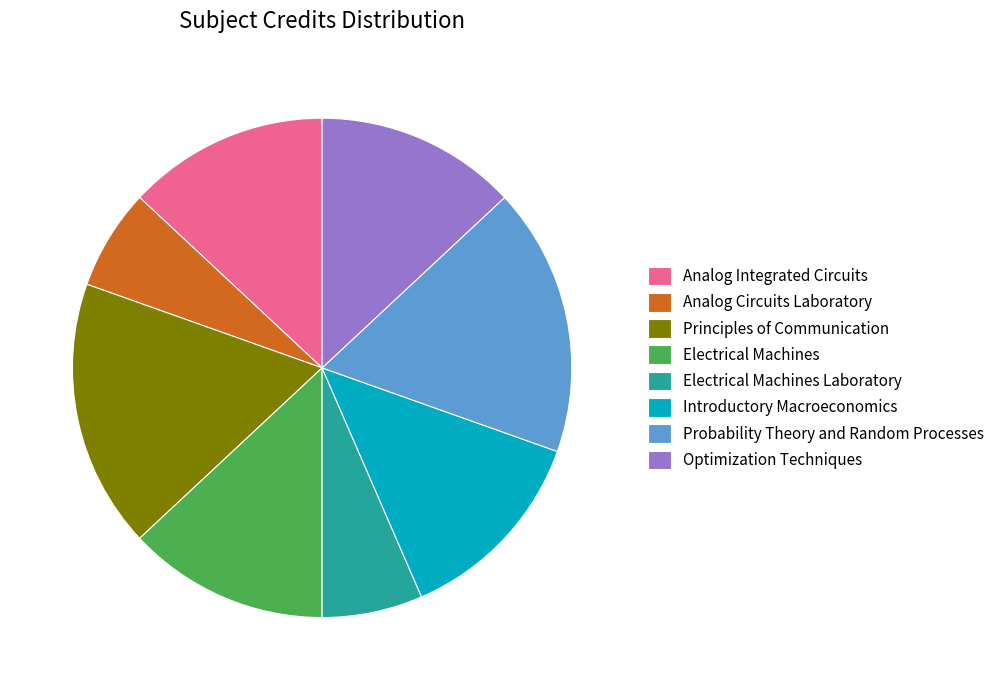

What is the ratio of the value at Analog Integrated Circuits to the value at Electrical Machines?

1.0